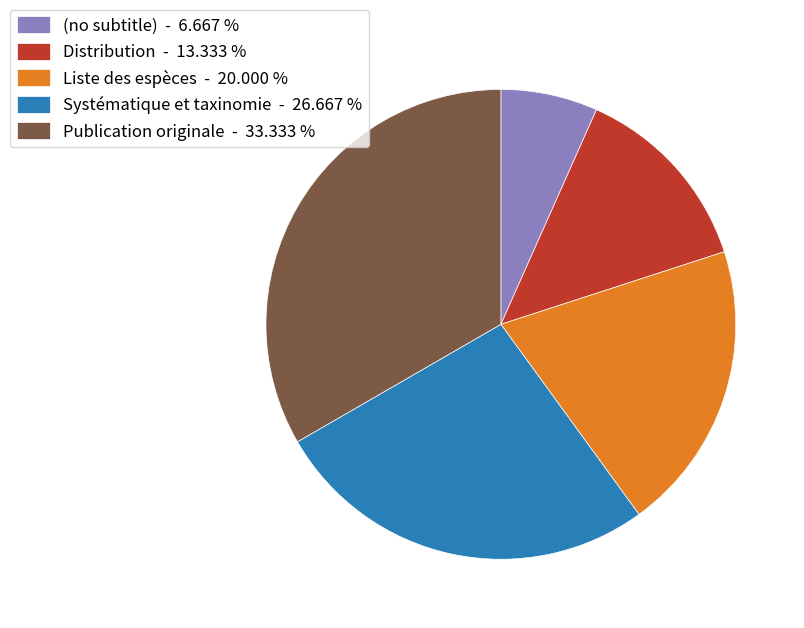

Count the number of slices in the pie.

5